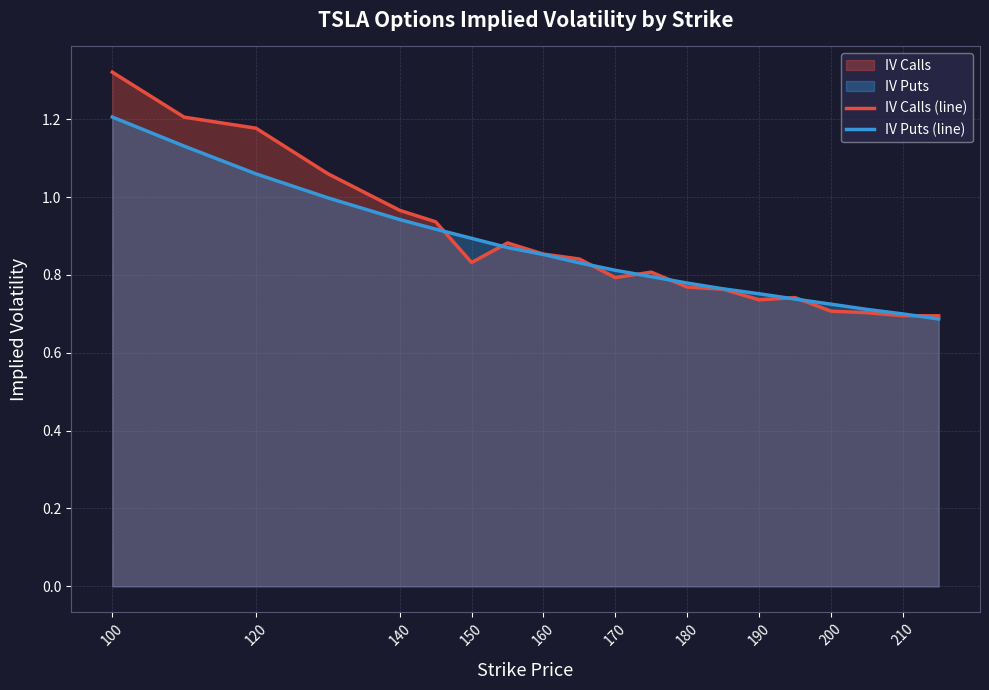

True or false: IV Puts (line) has a value of 0.6 at 150.

False